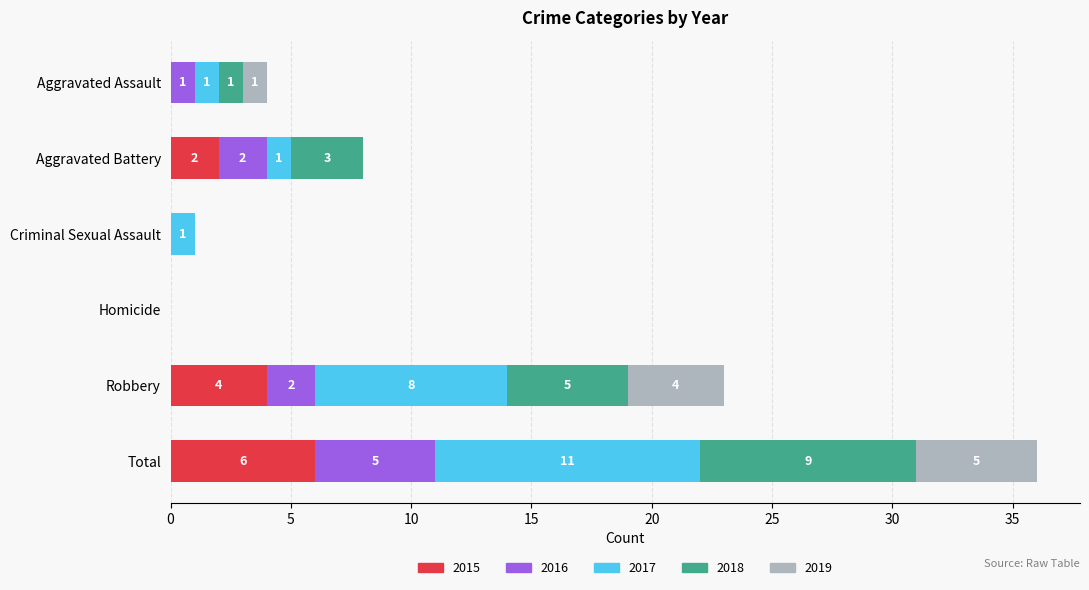

What is the maximum value for 2015?

6